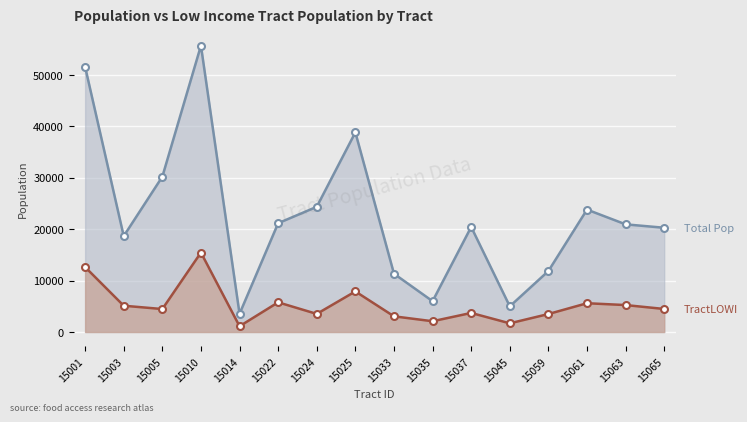

How many lines are shown in the chart?

2